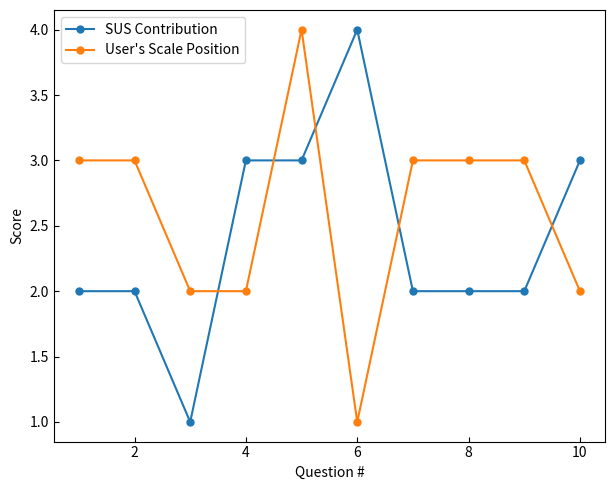

Is this an area chart (filled region under the line)?

No